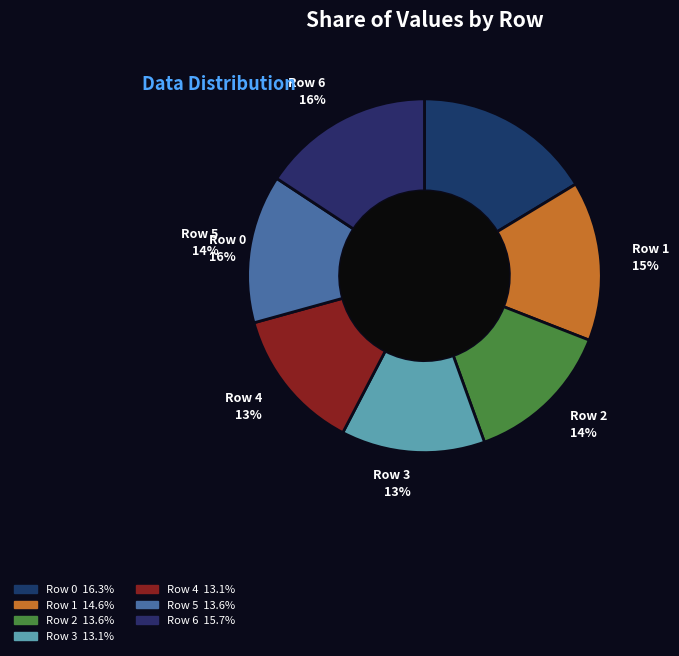

The Row 6 slice represents 1% of the pie. True or false?

False